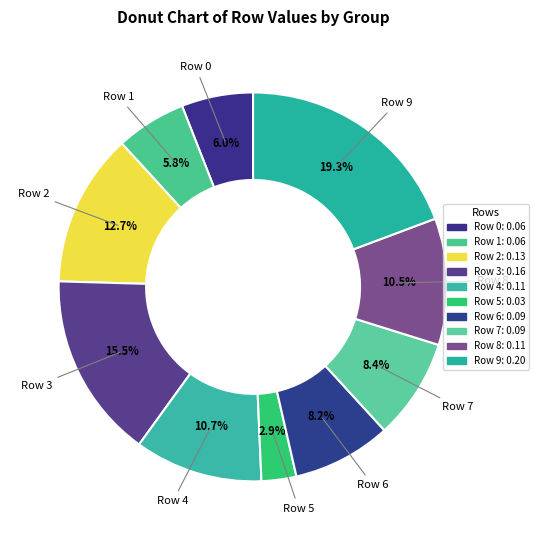

Do Row 0 and Row 4 together represent more than half of the pie?

No